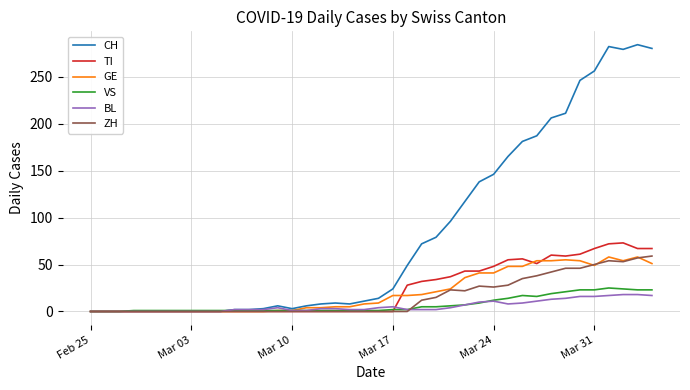

Which series has the largest range (max minus min)?

CH